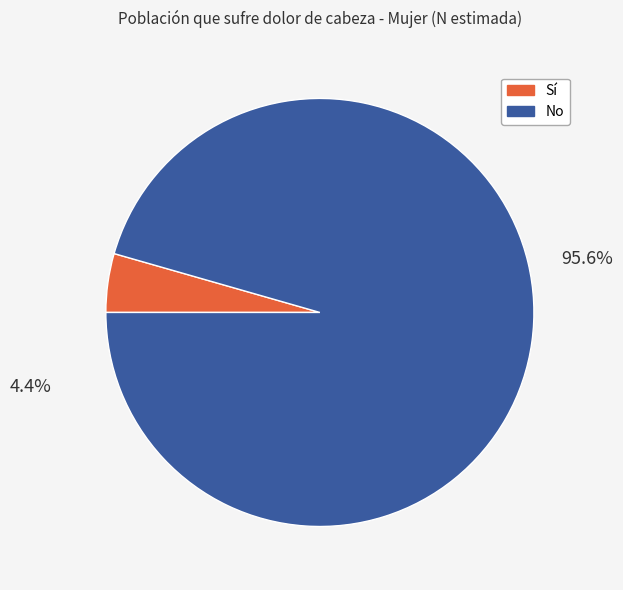

What percentage is the Sí slice, to the nearest percent?

4%